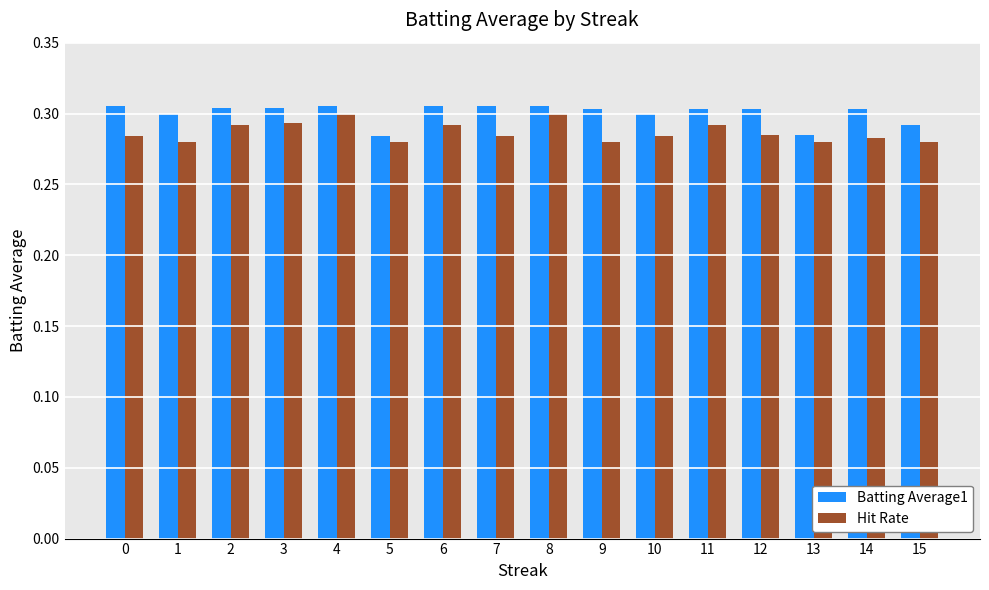

What is the sum of the Hit Rate values at 3 and 9?

0.6